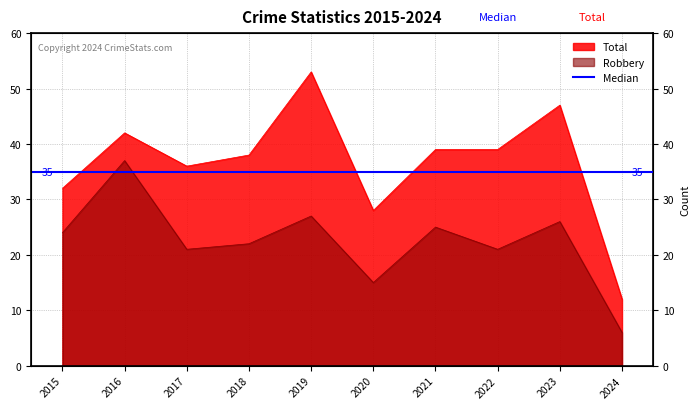

What is the minimum value shown in the chart?

6